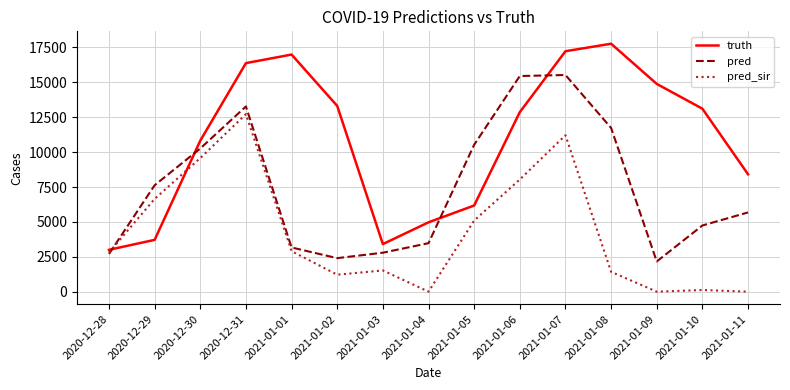

Is the value of pred_sir at 2021-01-09 greater than the value of truth at 2021-01-09?

No